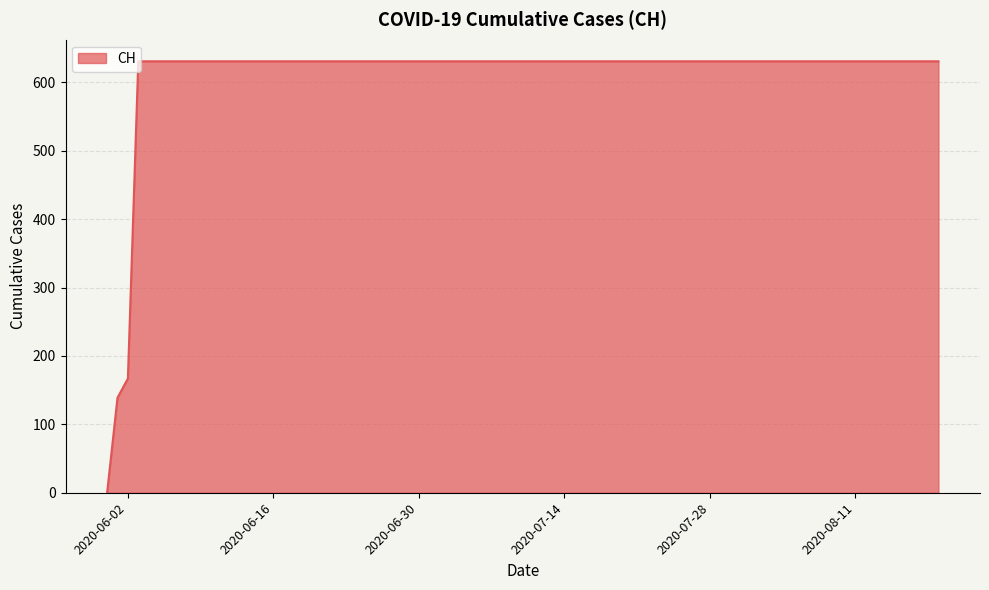

Reading left to right, list all the values displayed in this chart.

0	139	167	631	631	631	631	631	631	631	631	631	631	631	631	631	631	631	631	631